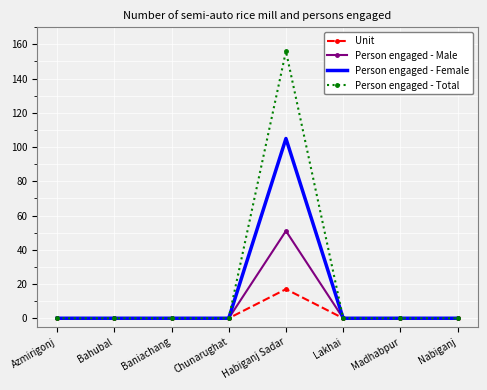

What is the maximum value for Person engaged - Total?

156